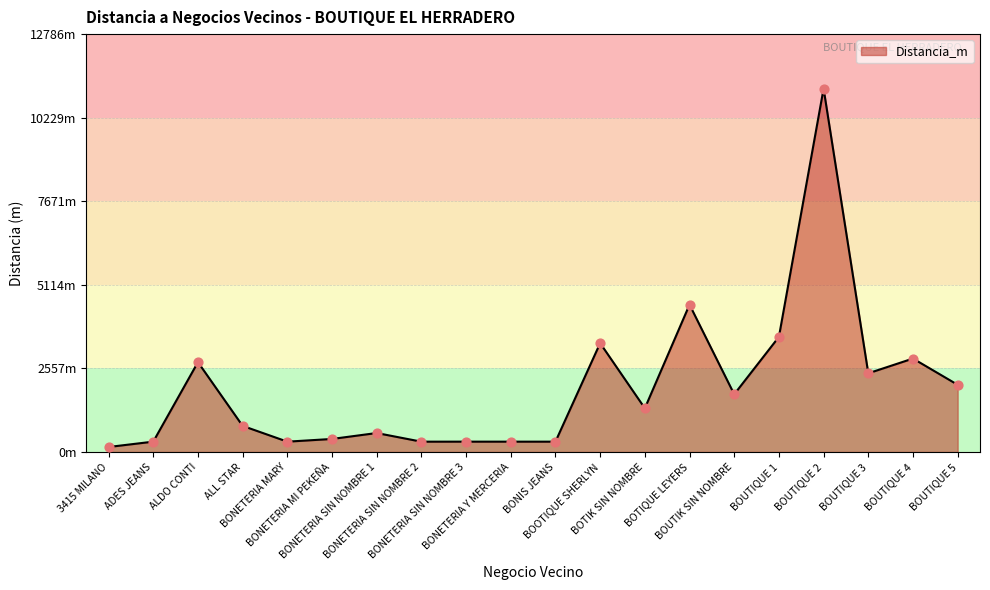

What is the ratio of the value at ALDO CONTI to the value at ADES JEANS?

8.7